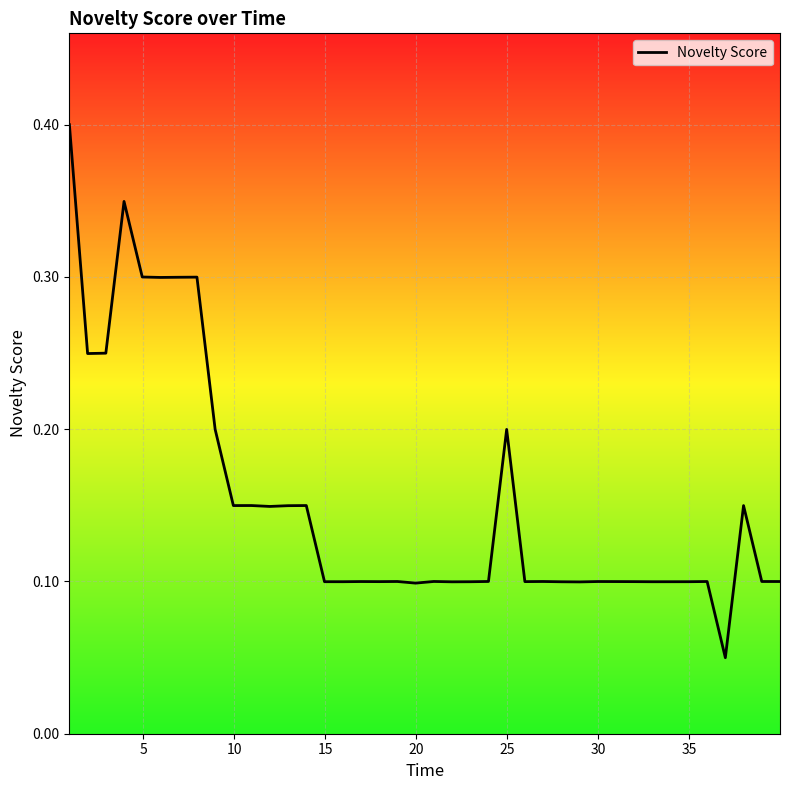

What is the maximum value shown in the chart?

0.4